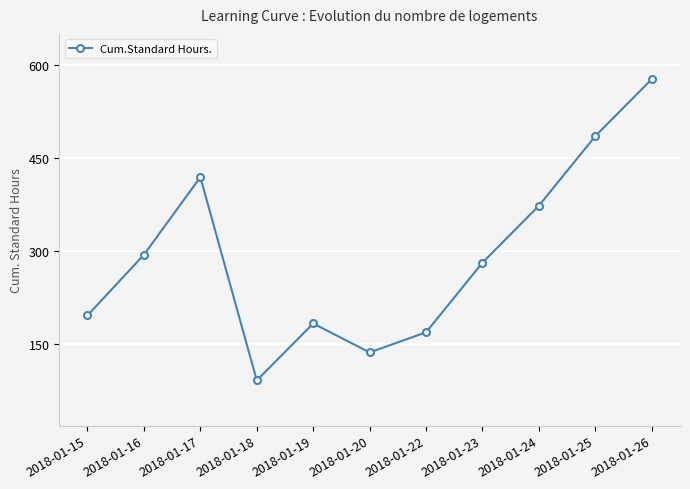

What is the value of the 1st point from the left?

196.6